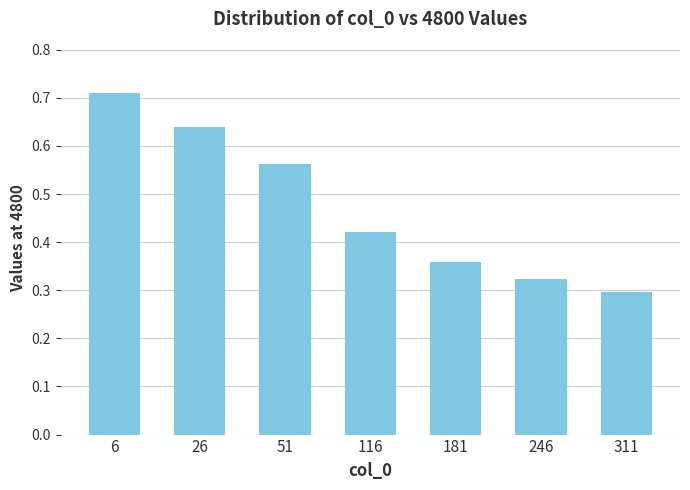

Are the bars grouped side by side (vs. stacked)?

No